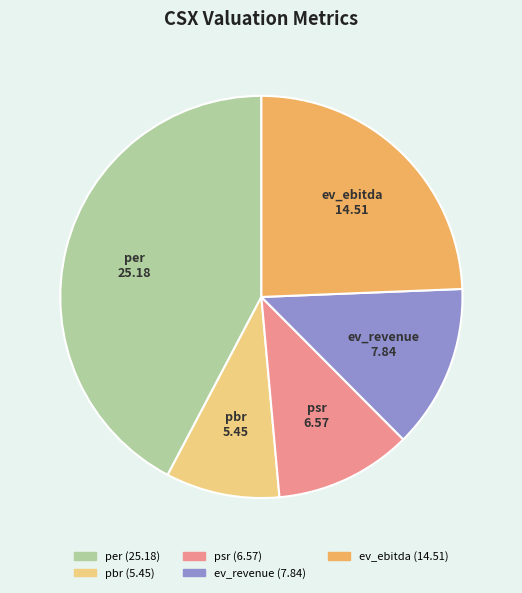

Between psr and pbr, which is larger?

psr